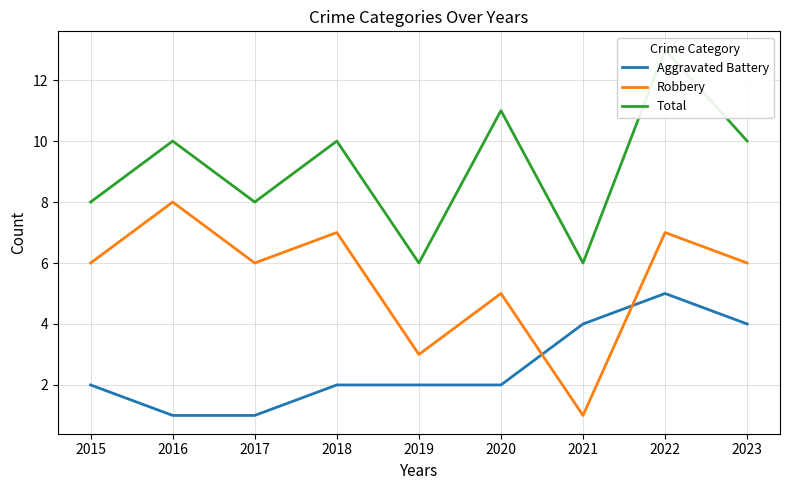

Which has a higher value, 2021 or 2020?

2021